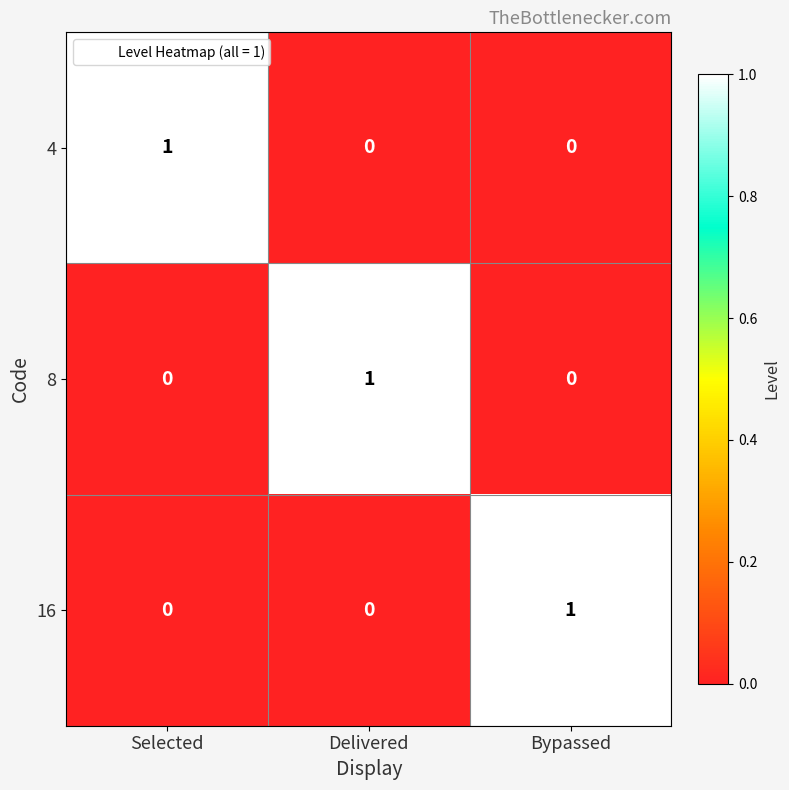

What is the difference between the highest and lowest values at Selected?

1